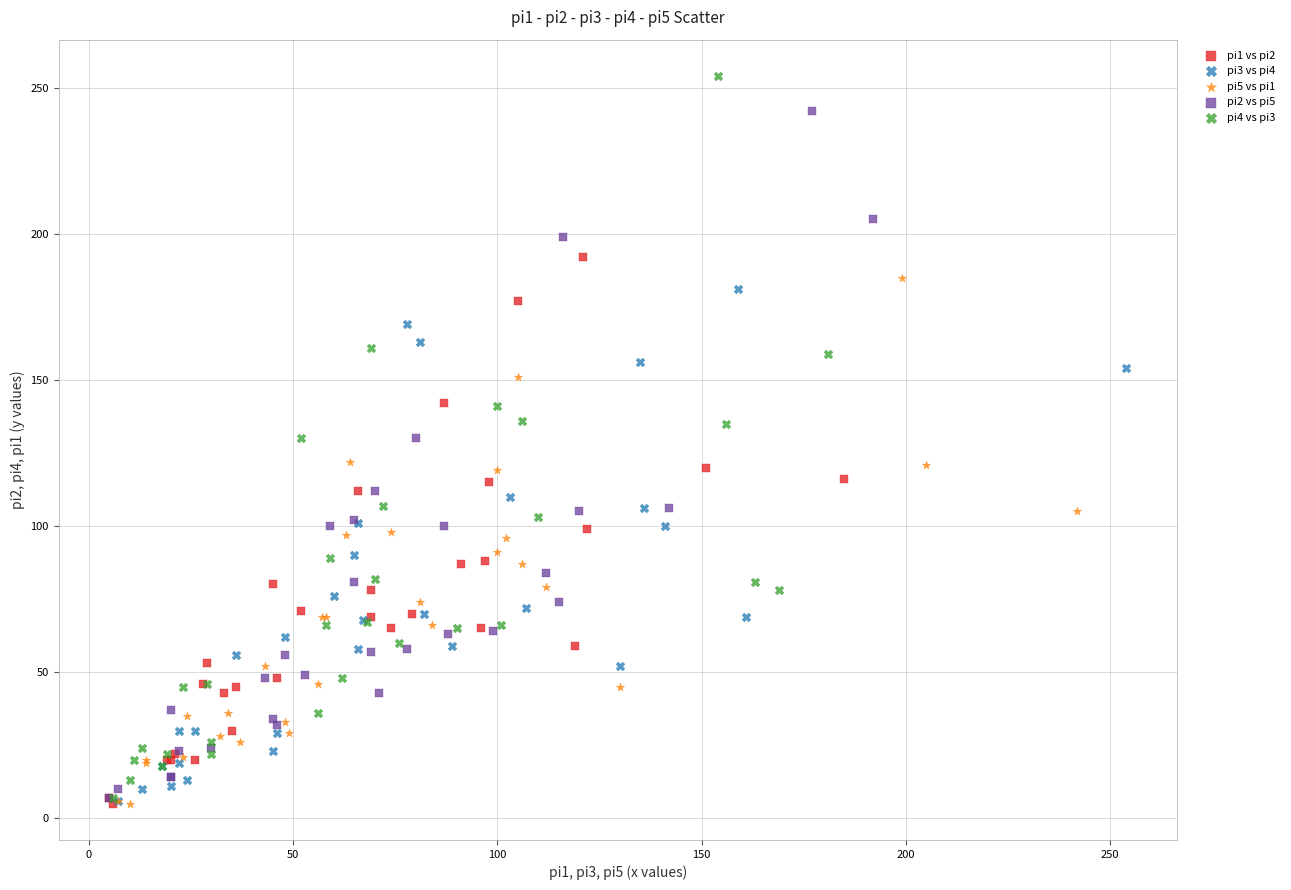

Which series reaches the maximum Y coordinate?

pi4 vs pi3